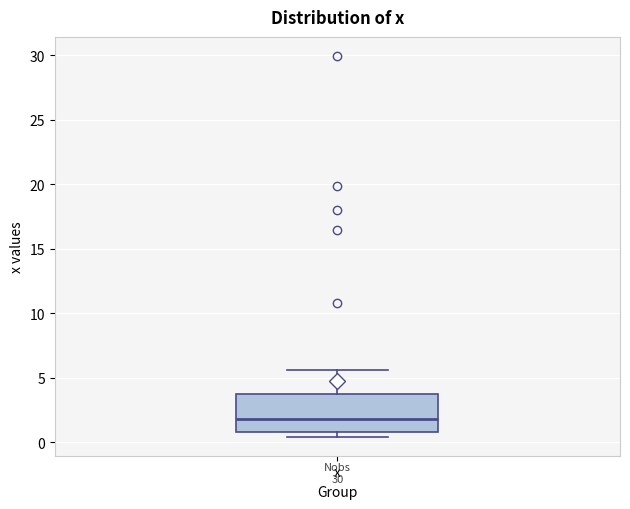

Read this box plot against the y-axis: the position of the median line, the range covered by the box, and the ends of both whiskers. The values are not printed on the chart, so give them approximately, as read against the axis.

median 2.0, box 1.0 to 3.5, whiskers 0.5 to 5.5